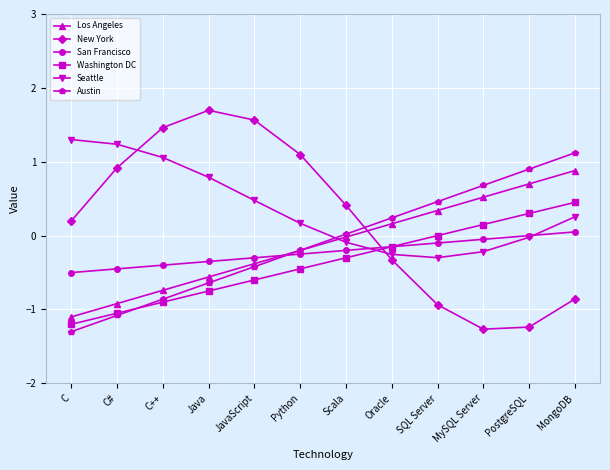

What is the sum of all Los Angeles values?

-1.3